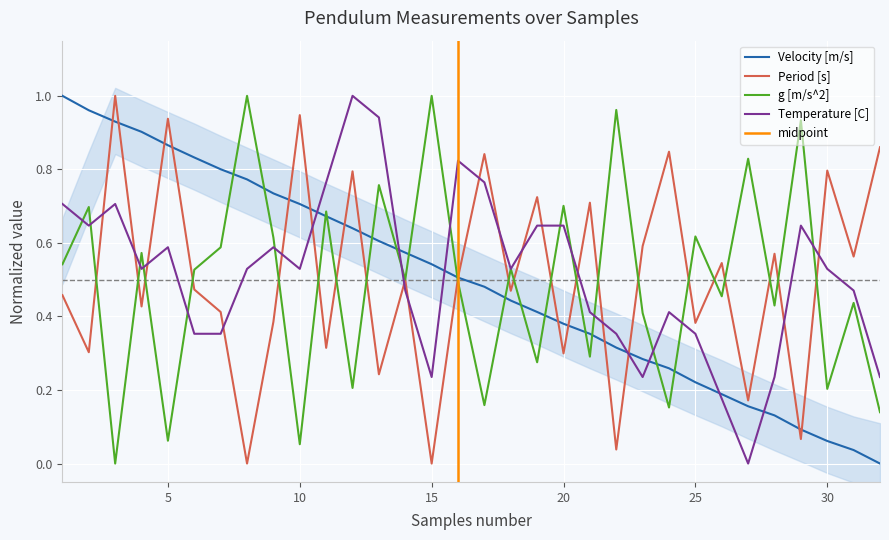

List the labels in order of Velocity [m/s] value, largest first.

1, 2, 3, 4, 5, 6, 7, 8, 9, 10, 11, 12, 13, 14, 15, 16, 17, 18, 19, 20, 21, 22, 23, 24, 25, 26, 27, 28, 29, 30, 31, 32